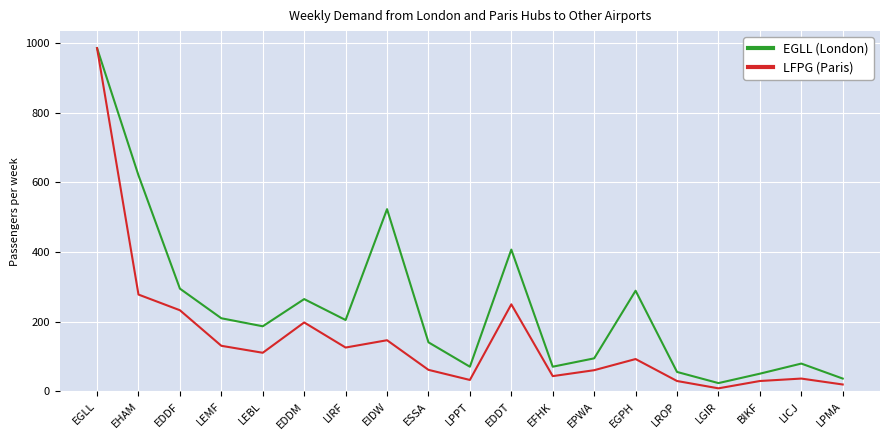

Read the LFPG (Paris) value at EFHK.

44